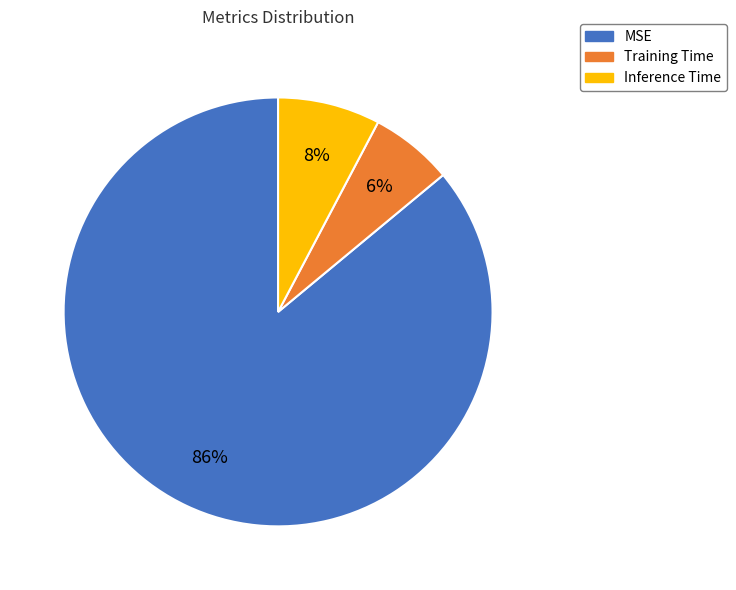

To the nearest percent, what percentage of the pie is MSE?

86%